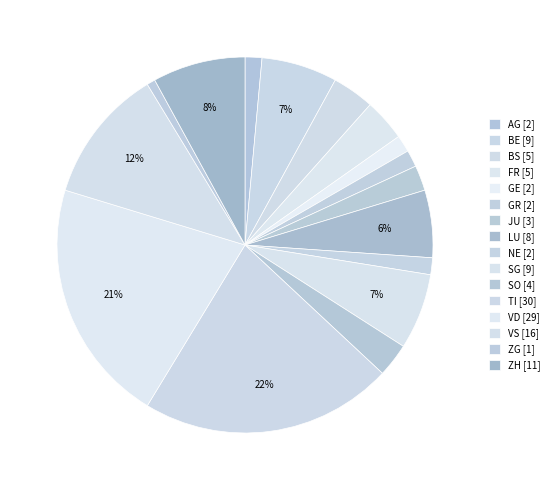

Does JU account for over 50% of the chart?

No